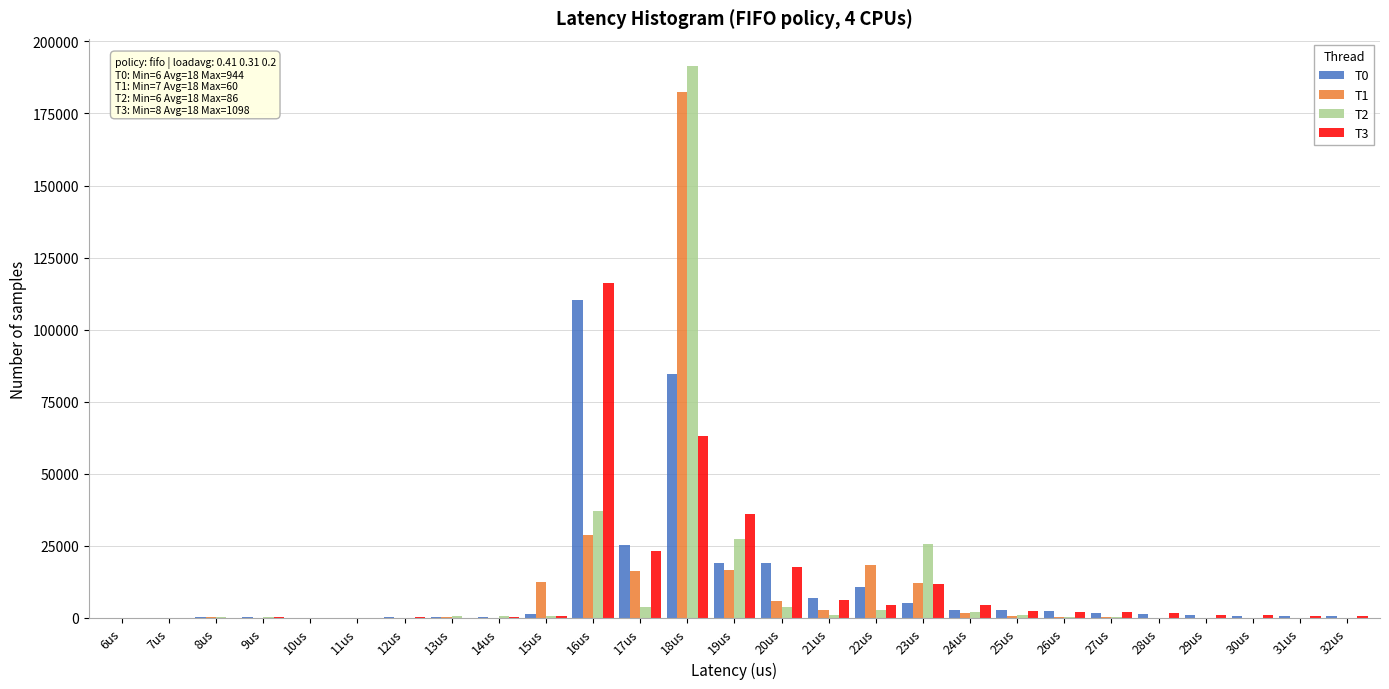

Which category has the highest value in the T0 series?

16us